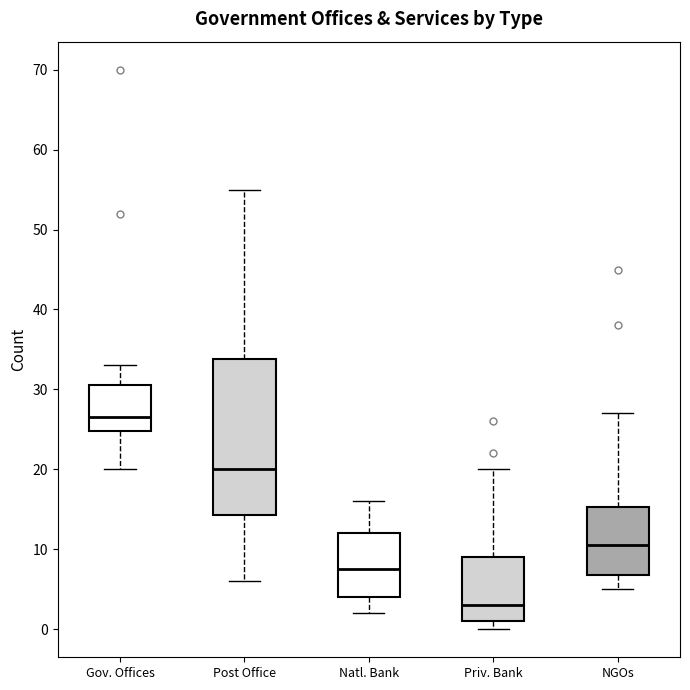

Reading left to right, transcribe this box plot: for each box, give where its median line is, the range the box spans, and where its two whiskers end, as read against the y-axis. The values are not printed on the chart, so give them approximately, as read against the axis.

Gov. Offices: median 27, box 25 to 31, whiskers 20 to 33
Post Office: median 20, box 14 to 34, whiskers 6 to 55
Natl. Bank: median 8, box 4 to 12, whiskers 2 to 16
Priv. Bank: median 3, box 1 to 9, whiskers 0 to 20
NGOs: median 11, box 7 to 15, whiskers 5 to 27